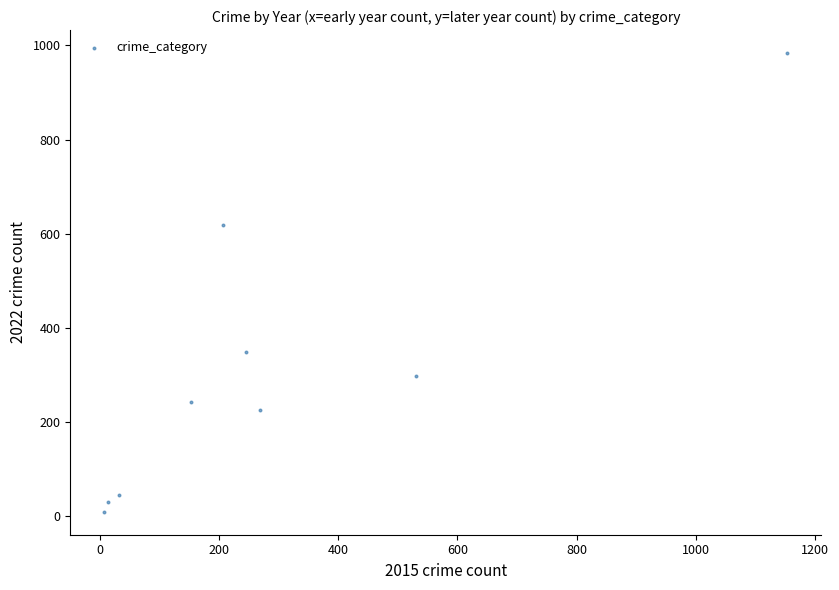

What is the range of Y values (max minus min)?

975